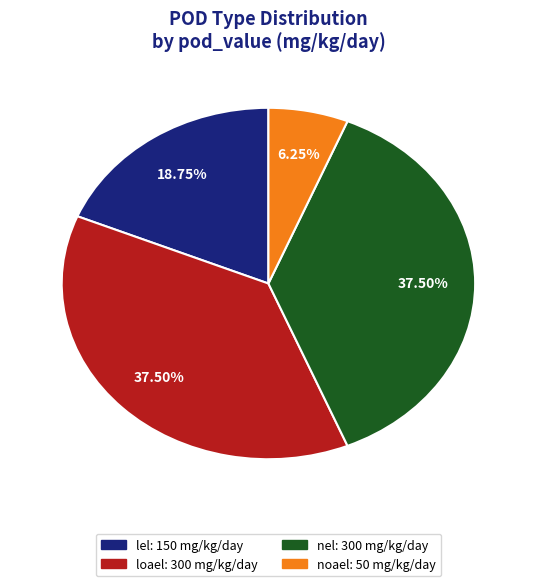

Is the sum of noael and loael greater than half?

No